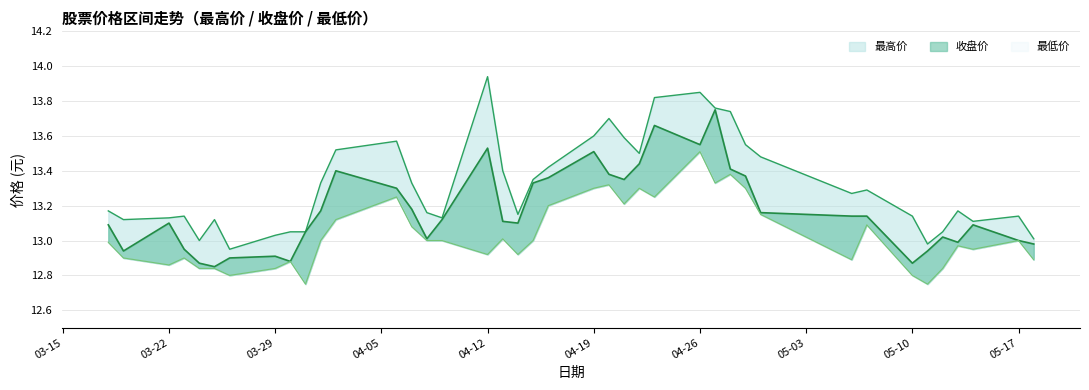

Reading left to right, extract all data points from this chart.

最高价: 13.2	13.1	13.1	13.1	13.0	13.1	12.9	13.0	13.1	13.1	13.3	13.5	13.6	13.3	13.2	13.1	13.9	13.4	13.2	13.3	13.4	13.6	13.7	13.6	13.5	13.8	13.8	13.8	13.7	13.6	13.5	13.3	13.3	13.1	13.0	13.1	13.2	13.1	13.1	13.0
收盘价: 13.1	12.9	13.1	12.9	12.9	12.8	12.9	12.9	12.9	13.1	13.2	13.4	13.3	13.2	13.0	13.1	13.5	13.1	13.1	13.3	13.4	13.5	13.4	13.3	13.4	13.7	13.6	13.8	13.4	13.4	13.2	13.1	13.1	12.9	12.9	13.0	13.0	13.1	13.0	13.0
最低价: 13.0	12.9	12.9	12.9	12.8	12.8	12.8	12.8	12.9	12.8	13.0	13.1	13.2	13.1	13.0	13.0	12.9	13.0	12.9	13.0	13.2	13.3	13.3	13.2	13.3	13.2	13.5	13.3	13.4	13.3	13.2	12.9	13.1	12.8	12.8	12.8	13.0	12.9	13.0	12.9